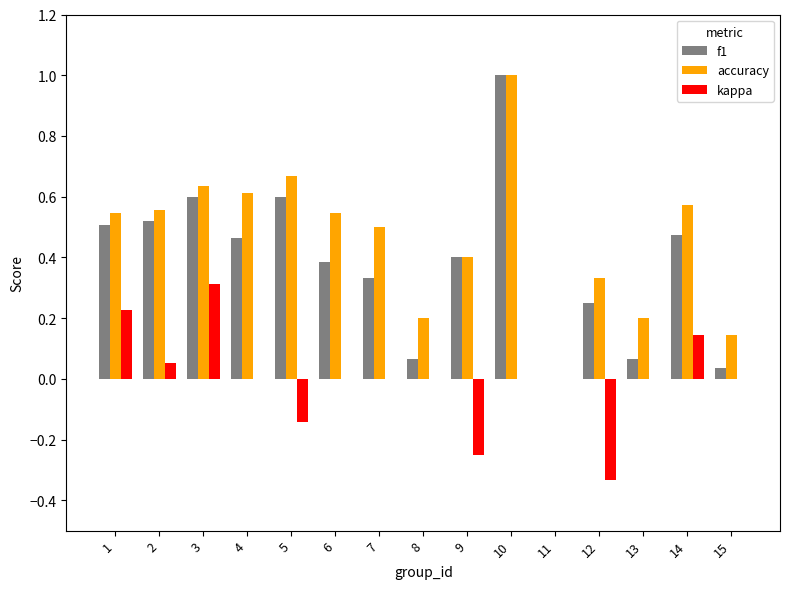

How many data points in f1 are above 0?

14